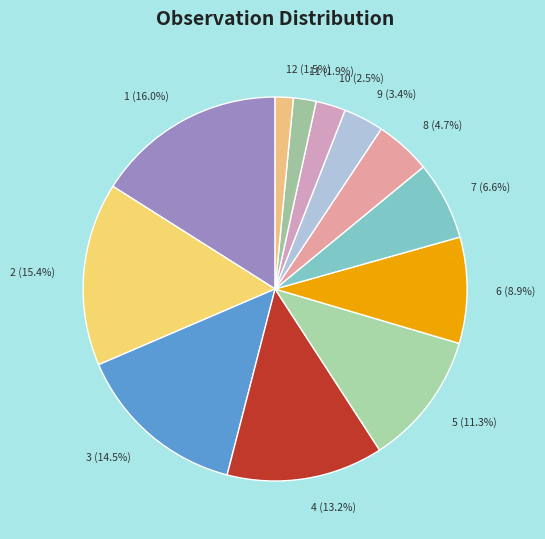

Which category has the biggest portion of the pie?

1 (16.0%)